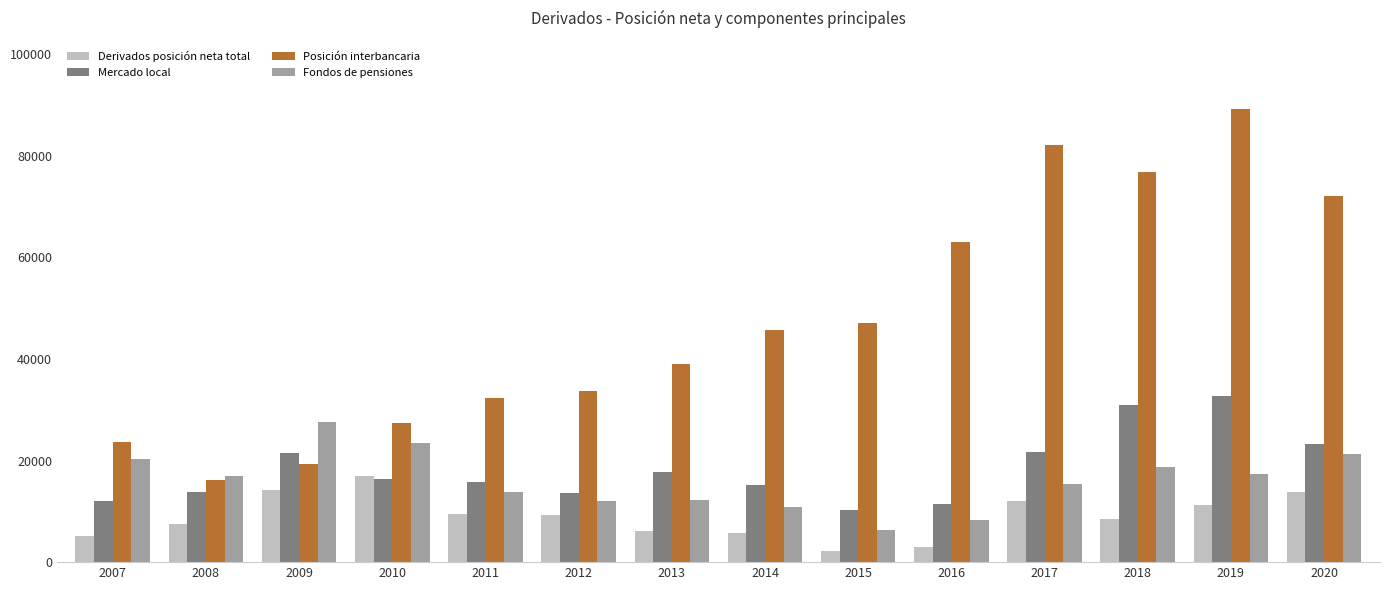

What is the maximum value for Posición interbancaria?

89257